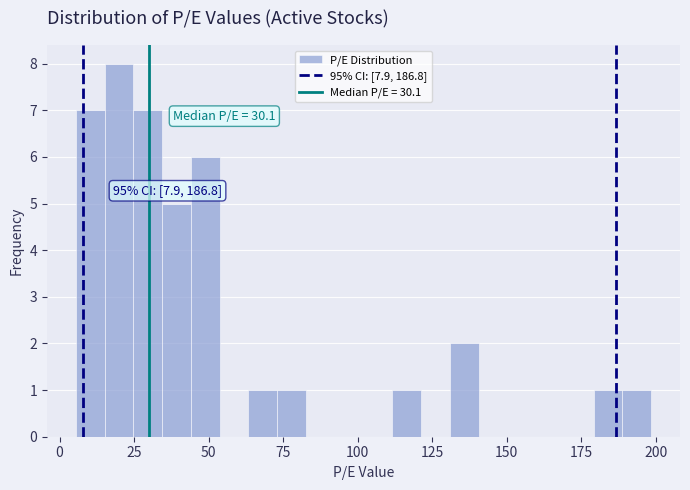

Read against the x-axis, roughly where is the centre of the tallest bar?

20